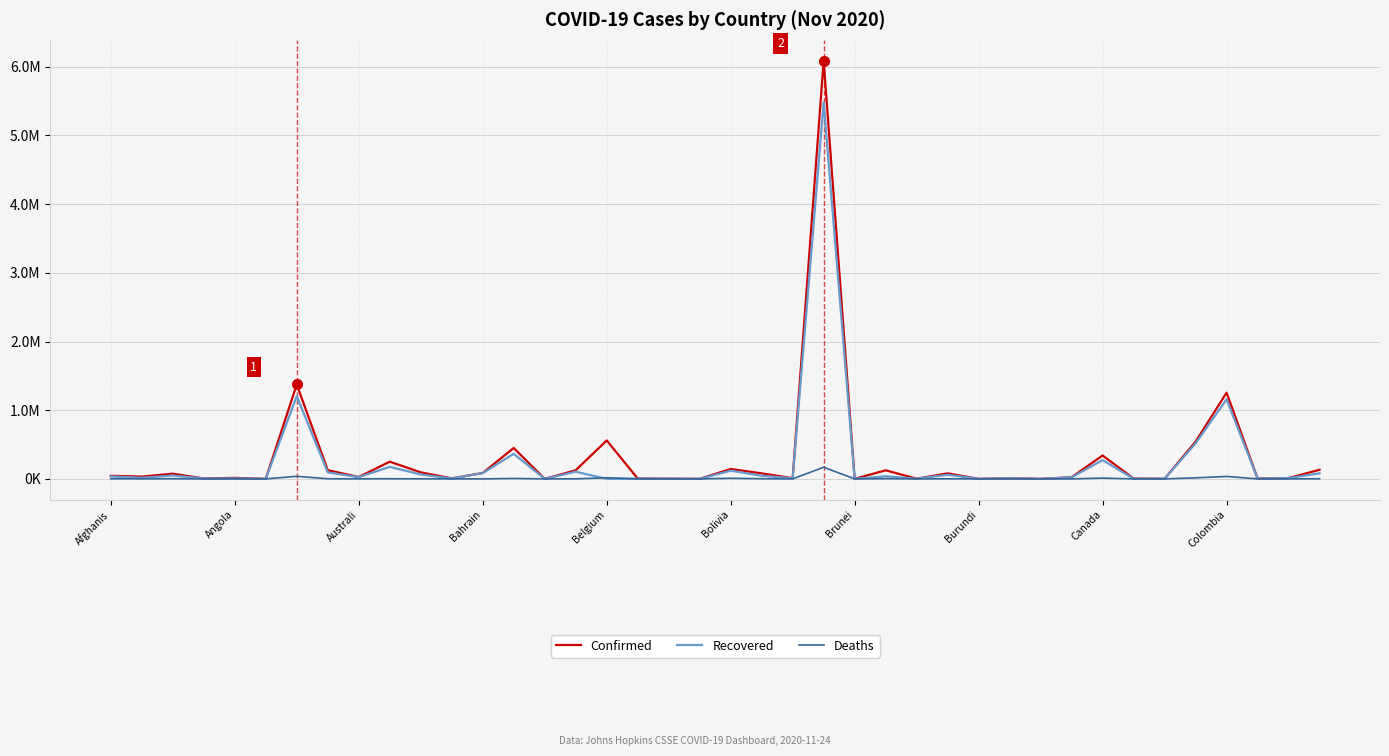

True or false: Confirmed and Deaths cross at least once.

False